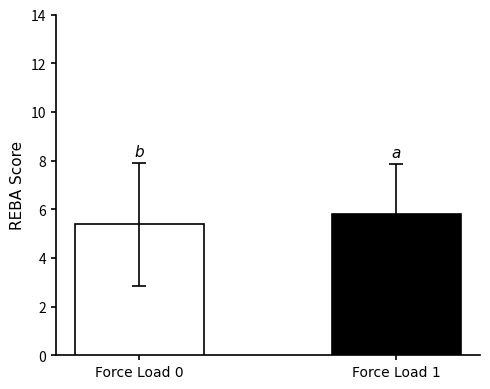

What is the maximum value shown in the chart?

5.8